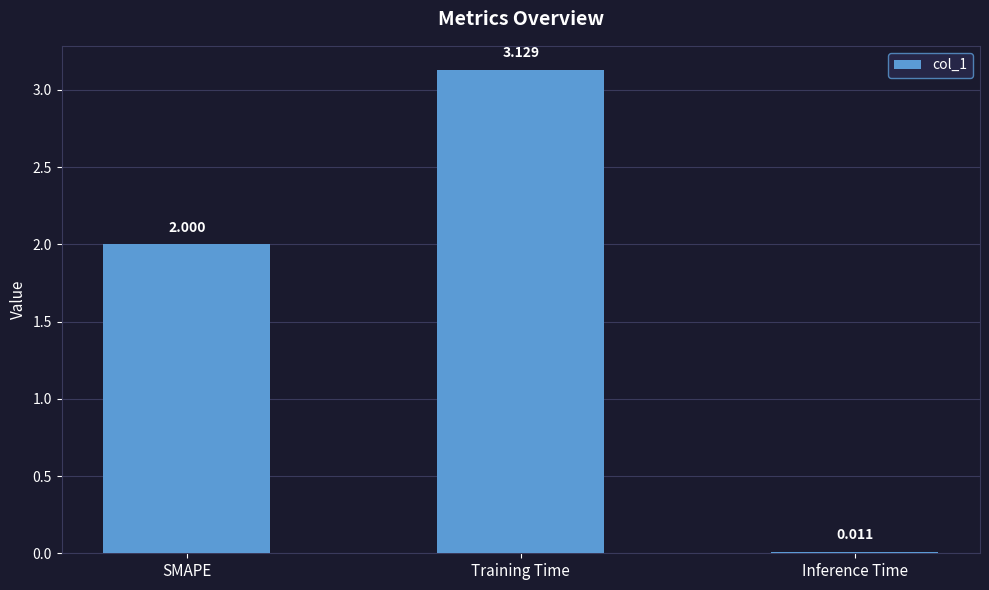

Which category has the lowest value across all series?

Inference Time